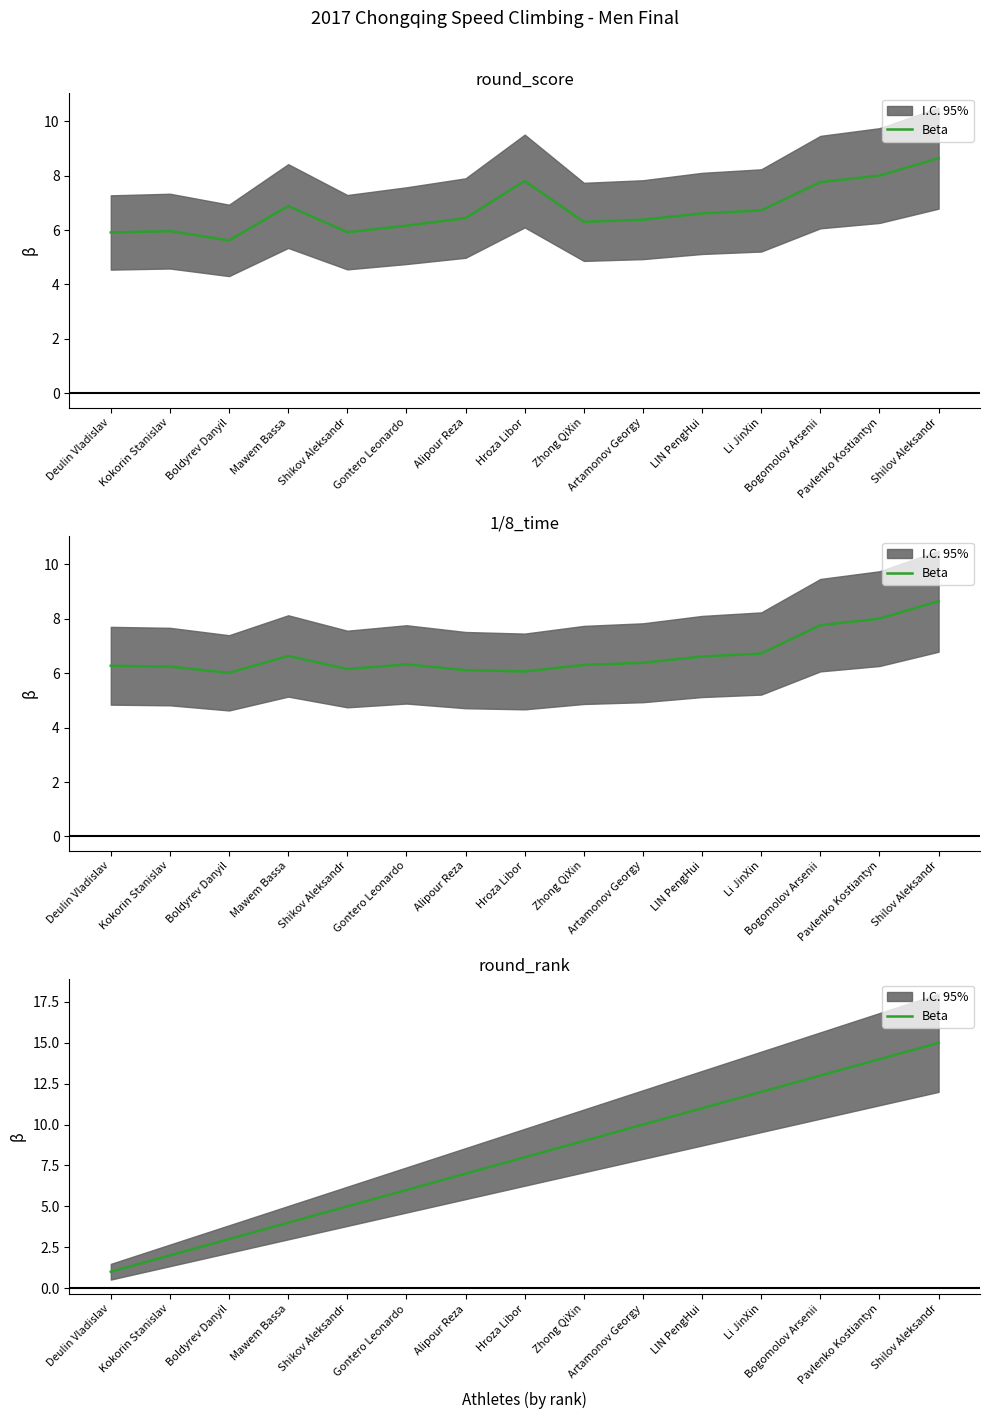

What is the maximum value shown in the chart?

15